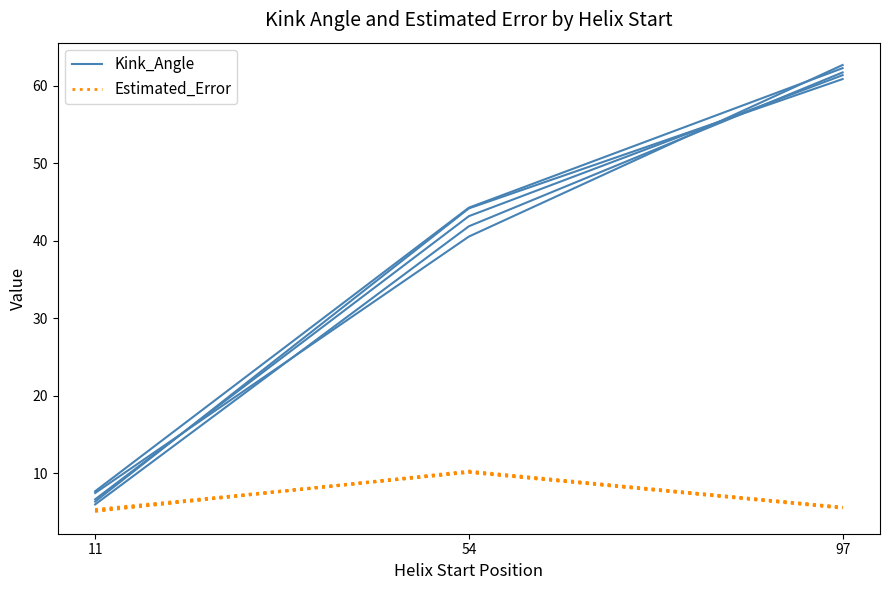

How many lines are shown in the chart?

2